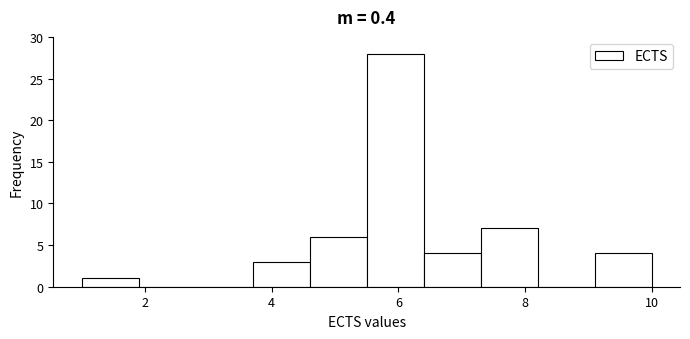

Reading left to right, list every bar in this chart as the range it spans on the x-axis followed by its height. Neither the bar edges nor the heights are printed on the chart, so give them approximately, as read against the axes.

1.0 to 1.9: 1
1.9 to 2.8: 0
2.8 to 3.7: 0
3.7 to 4.6: 3
4.6 to 5.5: 6
5.5 to 6.4: 28
6.4 to 7.3: 4
7.3 to 8.2: 7
8.2 to 9.1: 0
9.1 to 10.0: 4